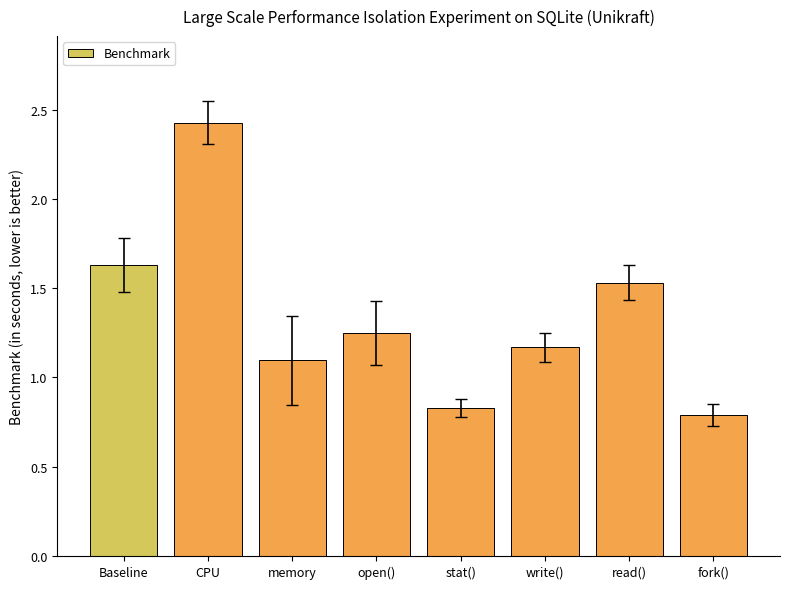

What is the label of the 7th bar from the right?

CPU